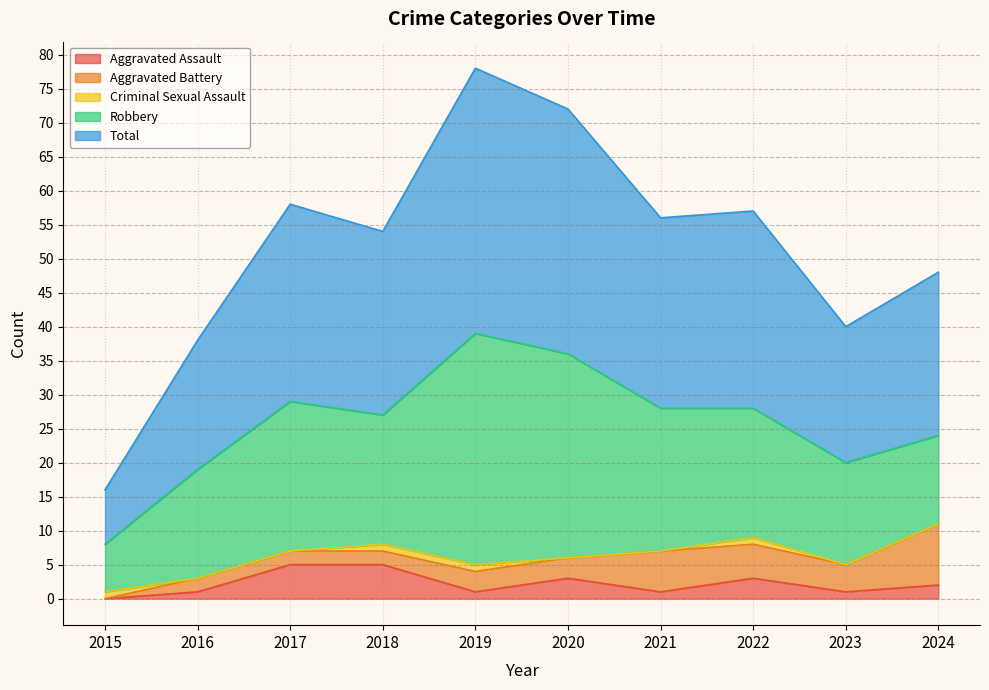

What is the greatest value displayed?

39